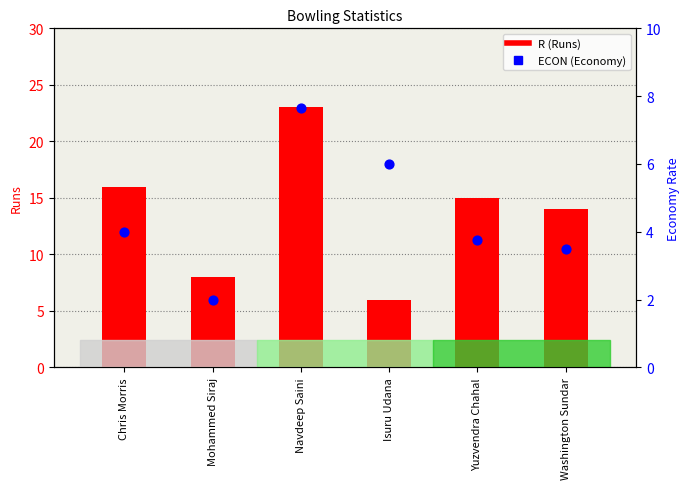

Which series contains the highest Y value?

R (Runs)